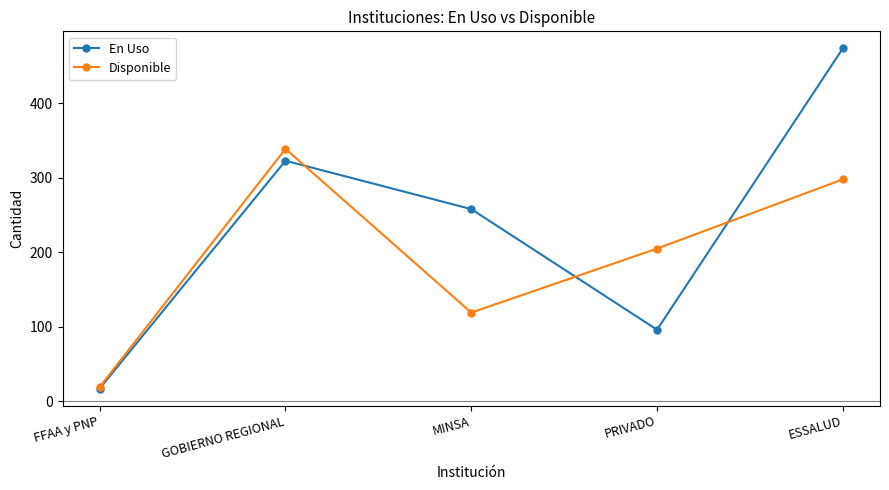

At MINSA, list the series in order from largest to smallest.

En Uso, Disponible